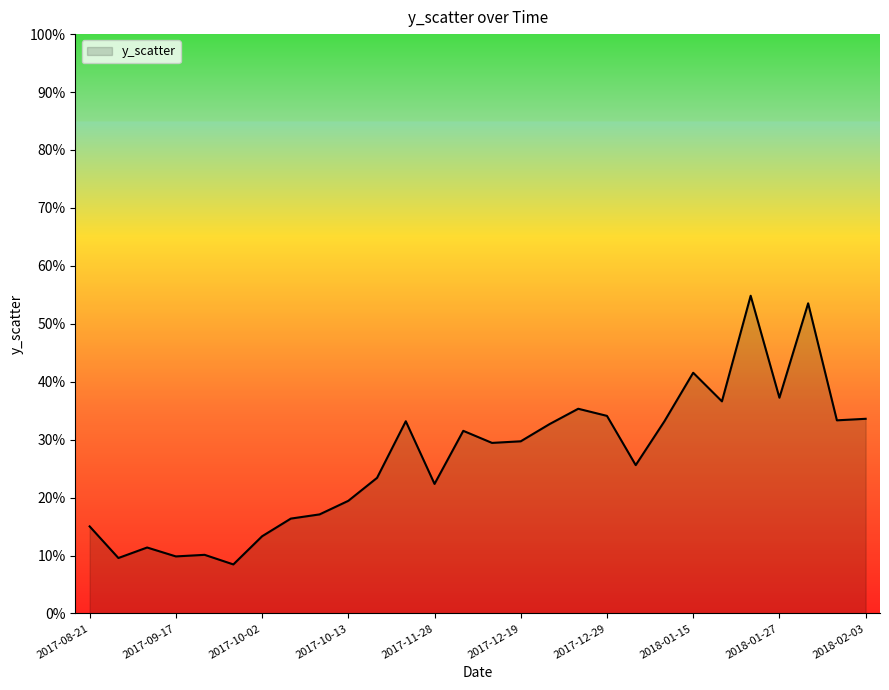

Does the chart display data point markers on the line(s)?

No